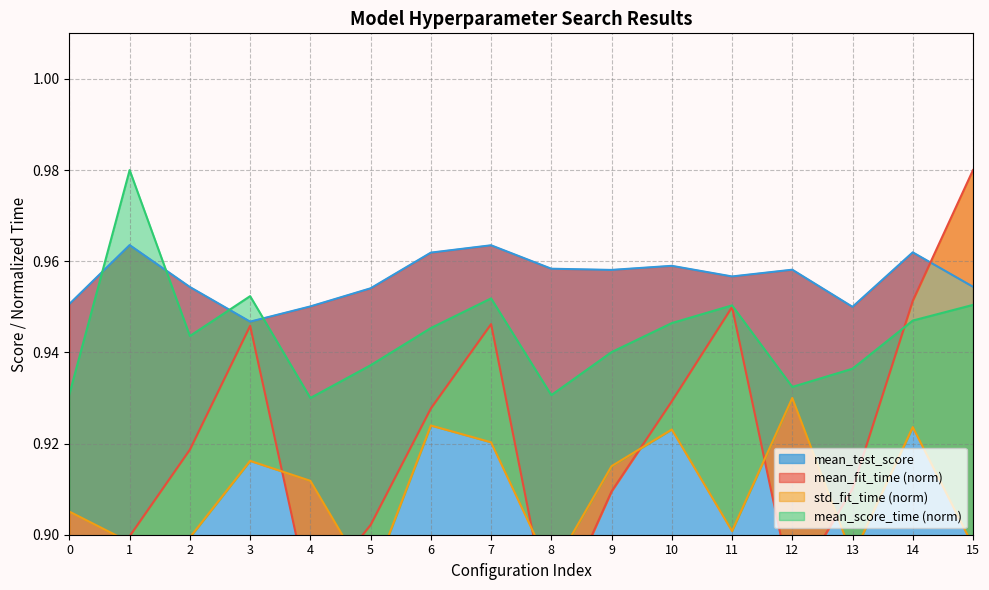

What are all the series names shown in the legend?

mean_fit_time, std_fit_time, mean_score_time, mean_test_score